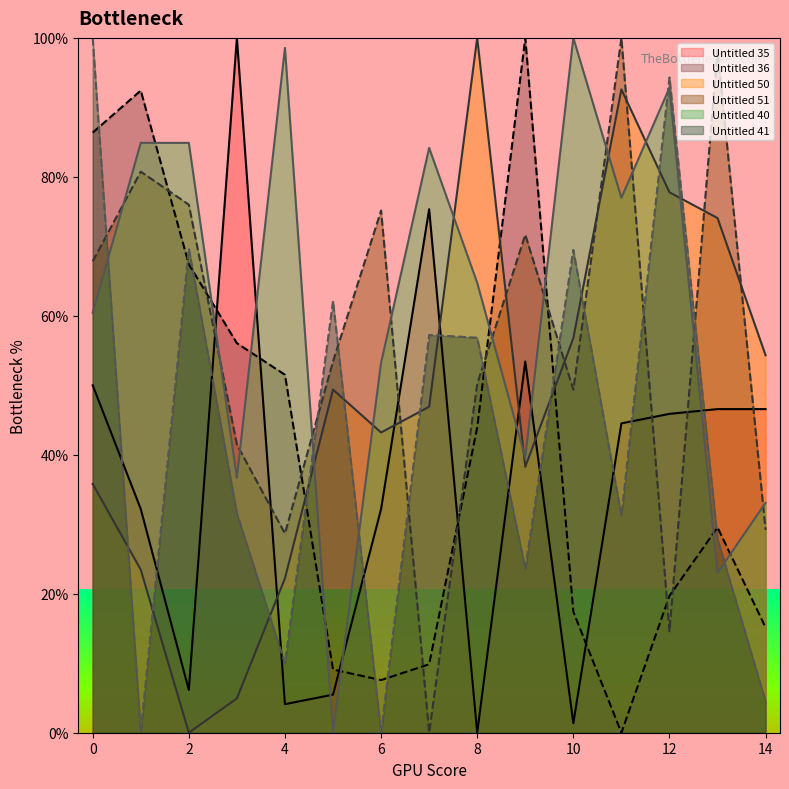

The Untitled 50 series shows 92.6 at 11. True or false?

True